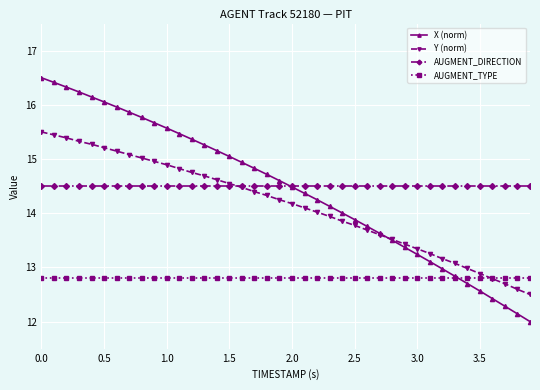

Which series has the largest range (max minus min)?

X (norm)